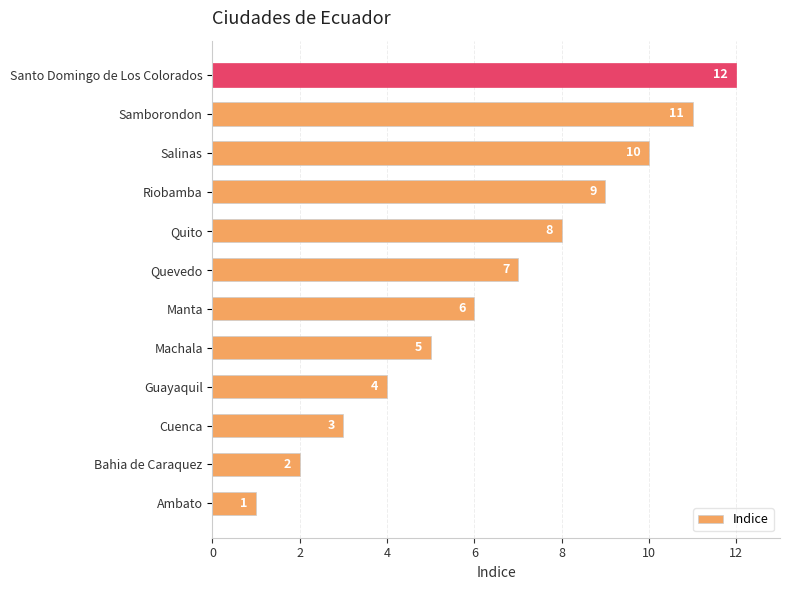

What is the difference between the values at Santo Domingo de Los Colorados and Guayaquil?

8